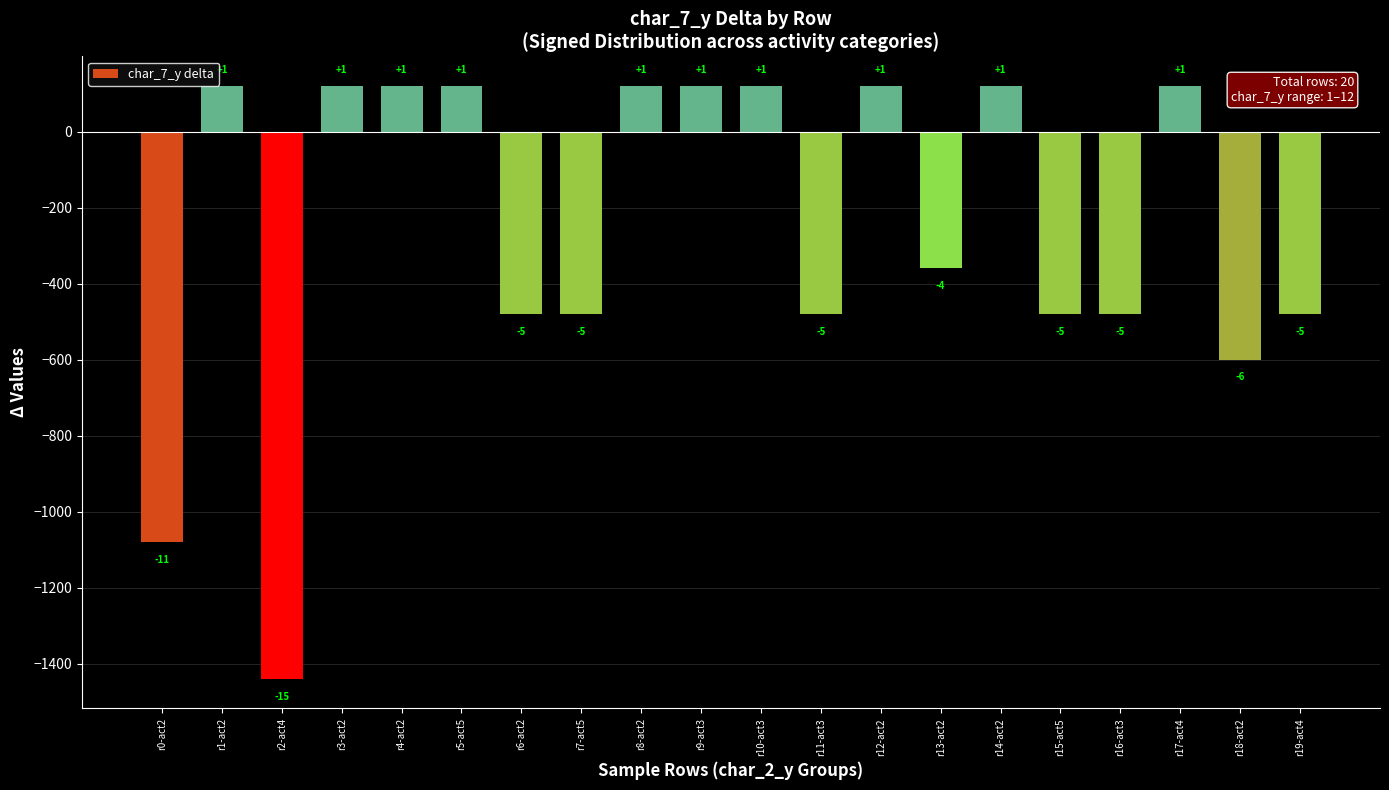

How many bars are there in total?

20